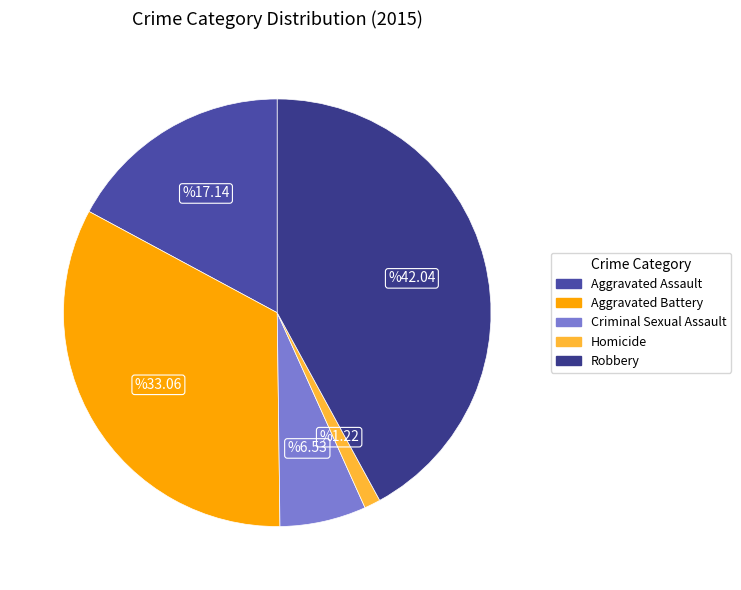

Does Criminal Sexual Assault account for over 50% of the chart?

No